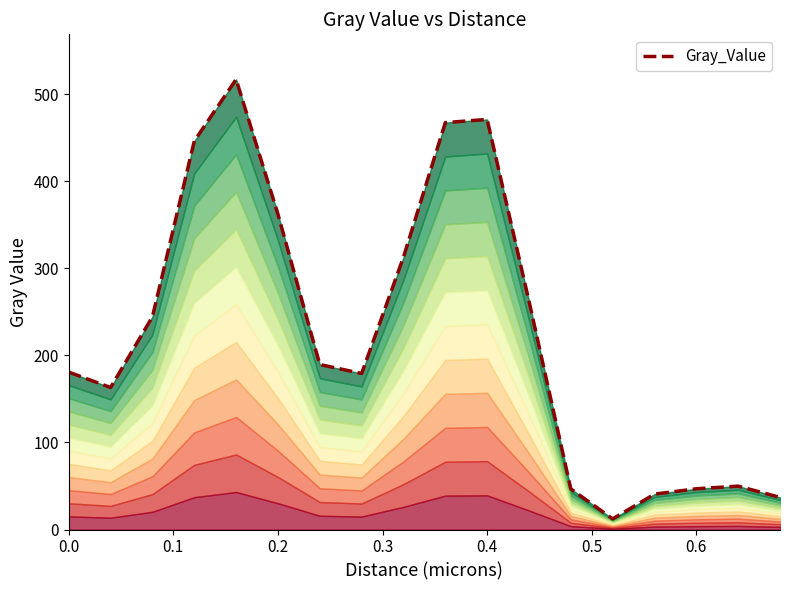

How many points are higher than both their immediate neighbors (excluding endpoints)?

3